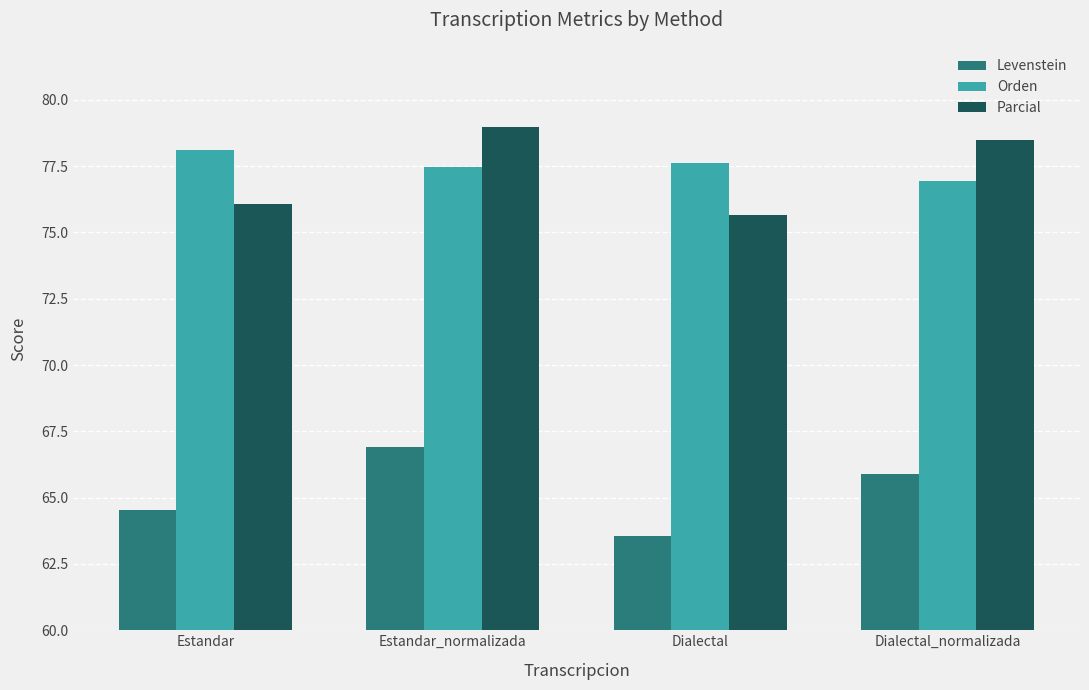

What is the label of the 2nd bar from the left?

Estandar_normalizada